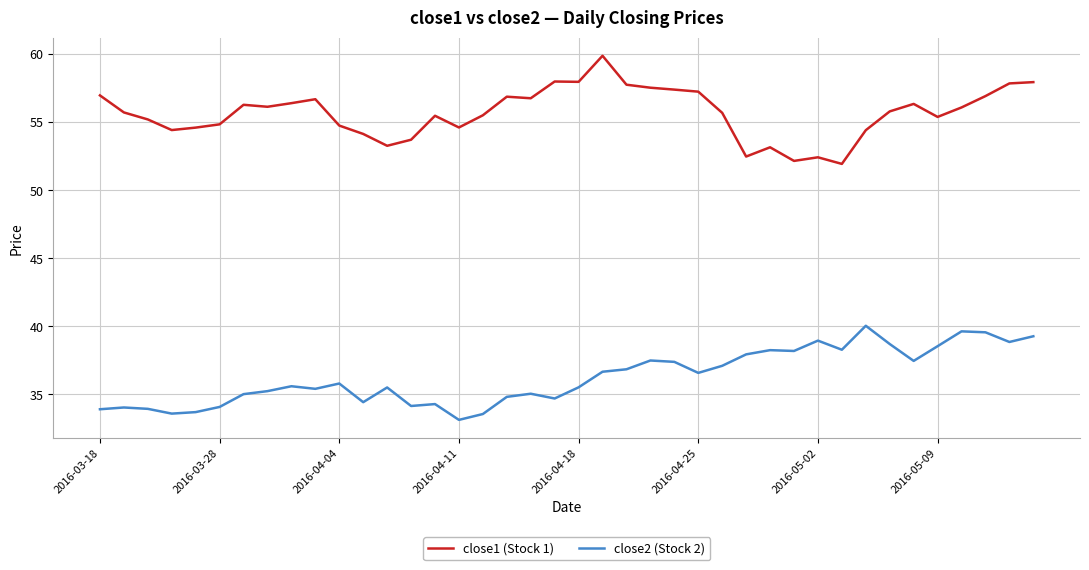

List the series in order of their peak value, highest first.

close1 (Stock 1), close2 (Stock 2)